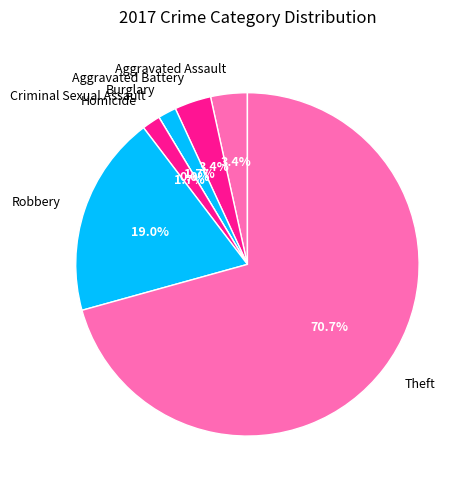

Approximately how many times larger is the value at Theft compared to Robbery?

3.7